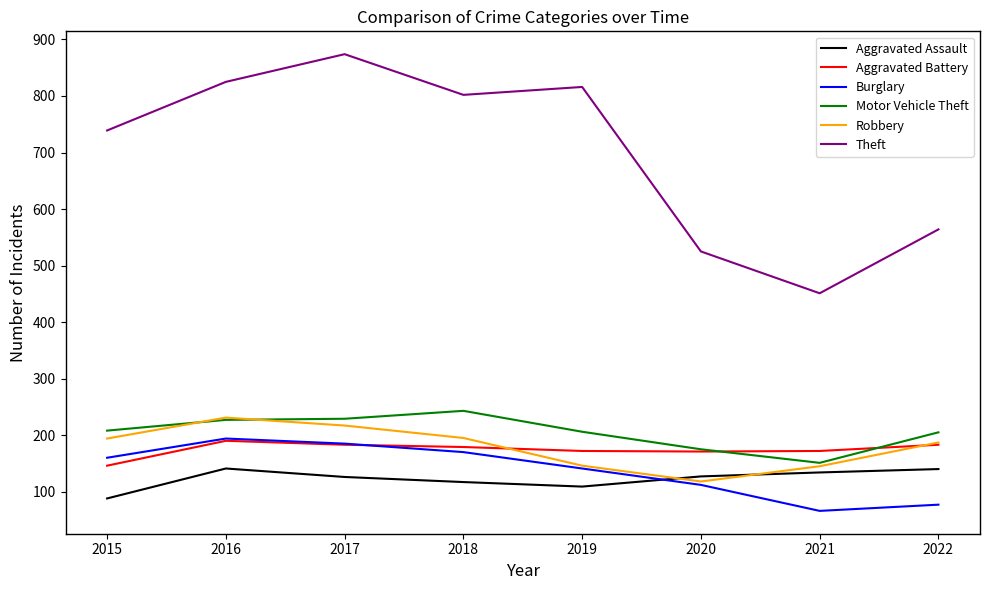

Rank the series at 2015 from lowest to highest value.

Aggravated Assault, Aggravated Battery, Burglary, Robbery, Motor Vehicle Theft, Theft